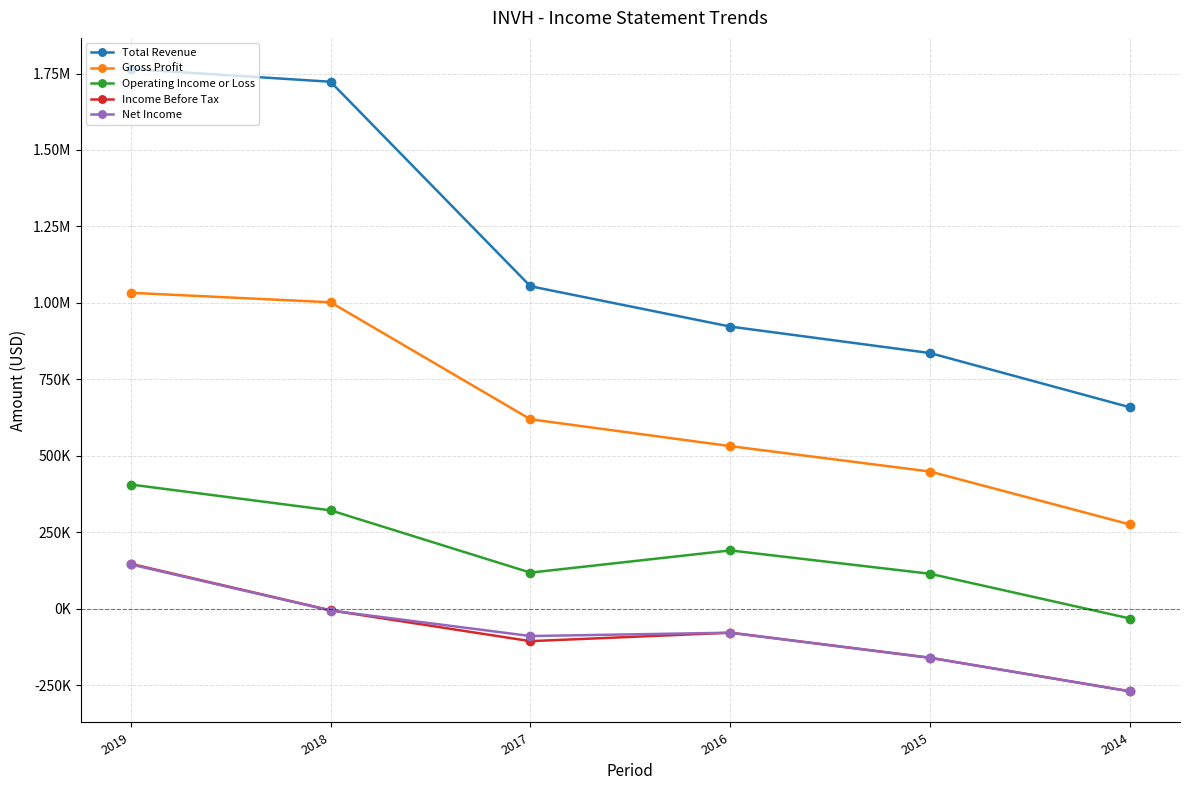

What are all the series names shown in the legend?

Total Revenue, Gross Profit, Operating Income or Loss, Income Before Tax, Net Income